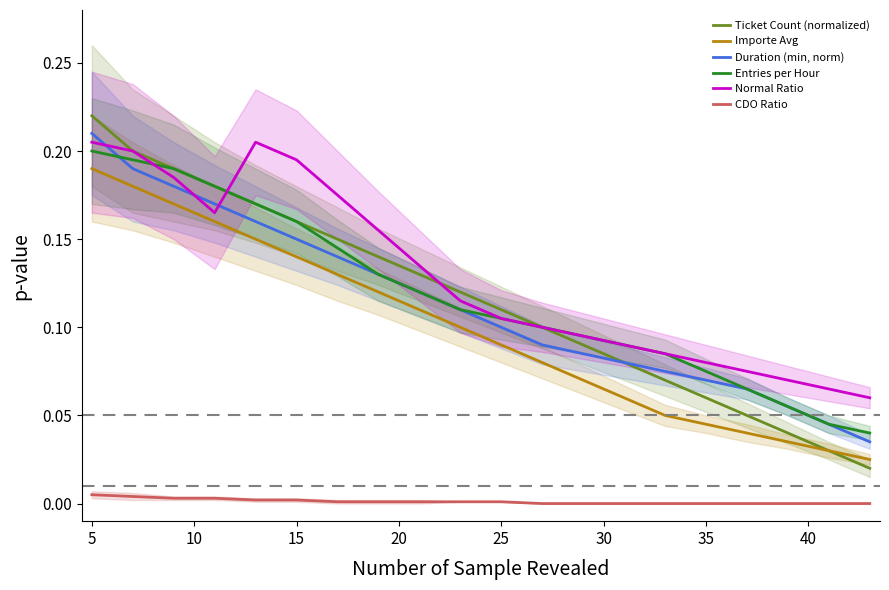

Which series has the largest range (max minus min)?

Ticket Count (normalized)